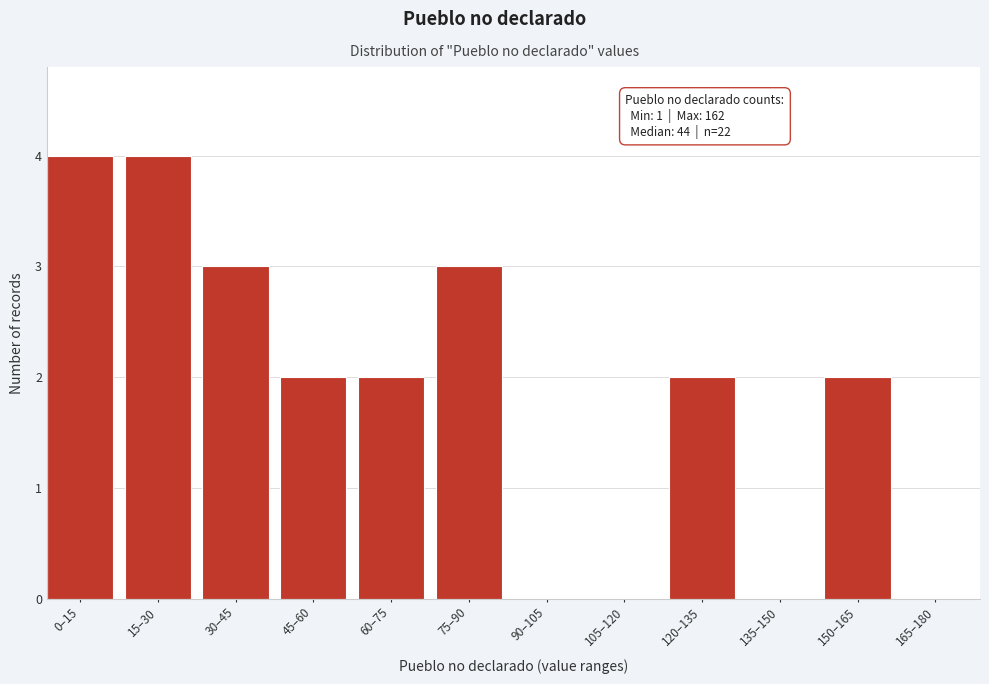

Reading right to left, transcribe all the data shown in this chart.

165–180=0	150–165=2	135–150=0	120–135=2	105–120=0	90–105=0	75–90=3	60–75=2	45–60=2	30–45=3	15–30=4	0–15=4